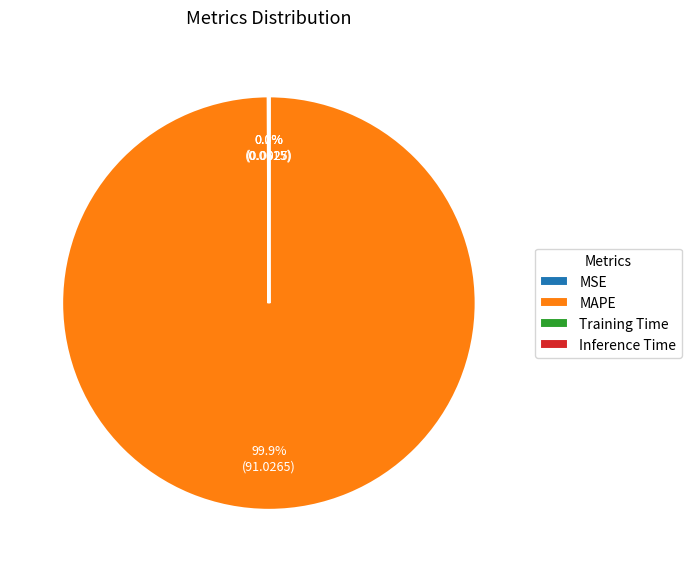

Which category has the biggest portion of the pie?

MAPE